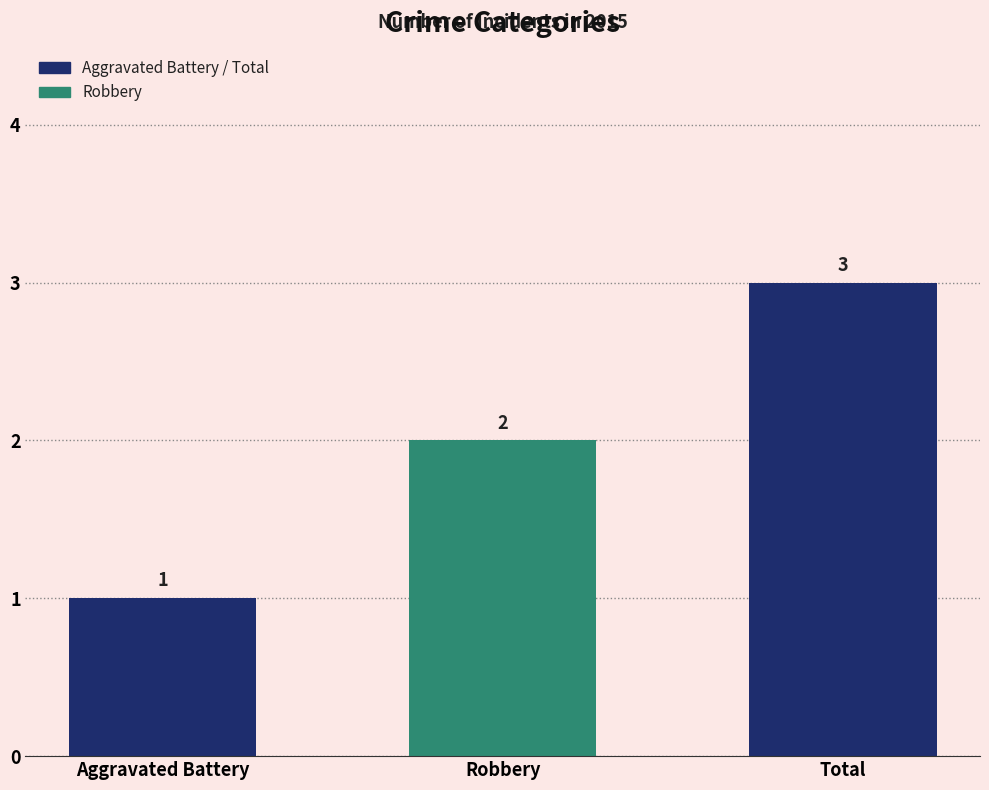

What position from the left is Robbery?

2